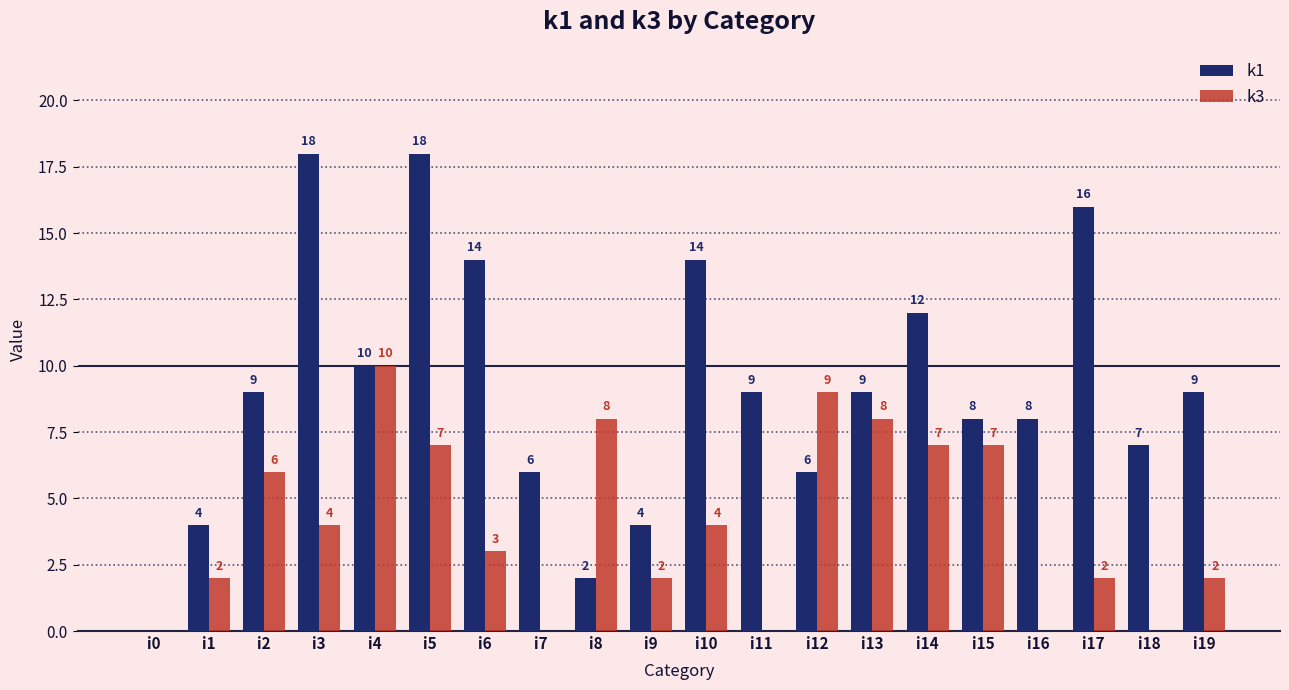

Are the bars horizontal?

No